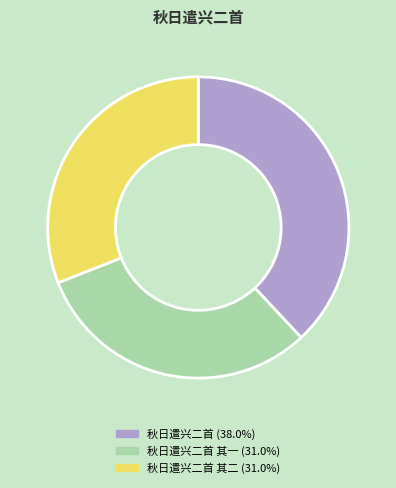

Does any single category account for the majority?

No